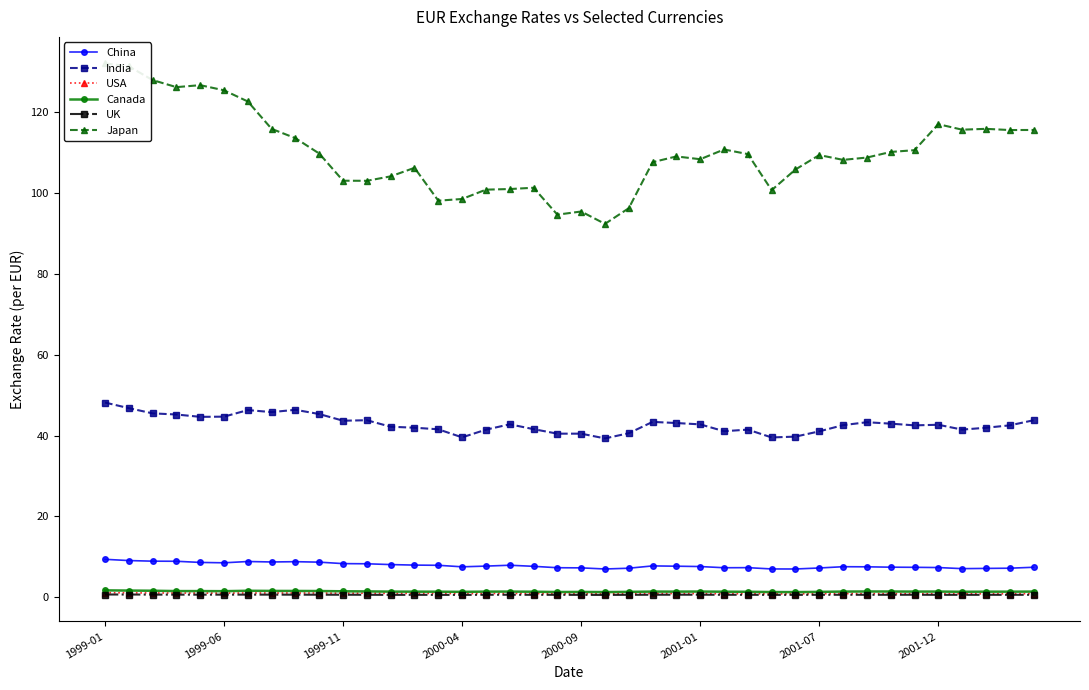

What is the total value across all series at 28?

150.1